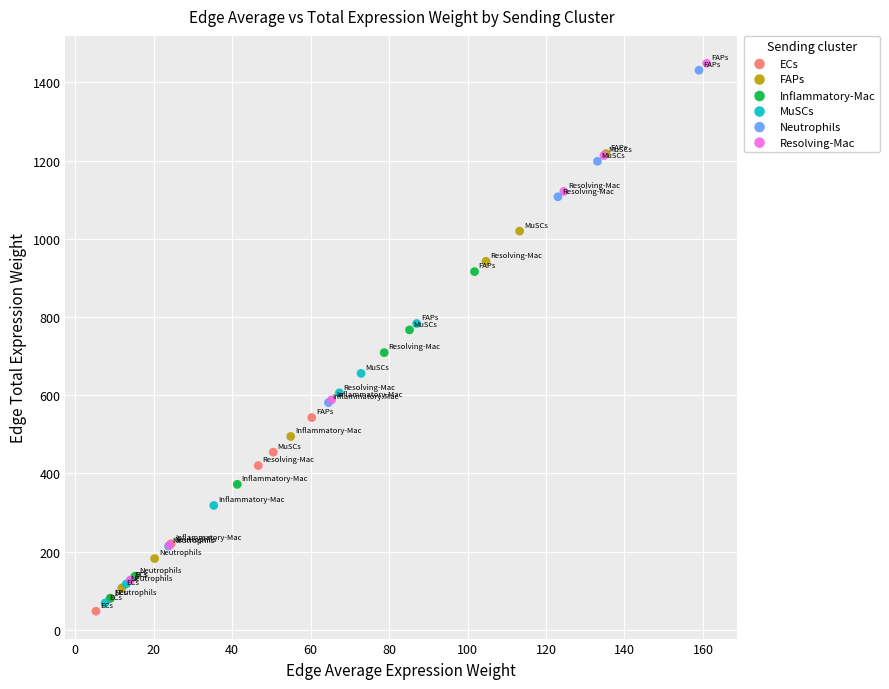

Which series has the widest spread of Y values?

Resolving-Mac